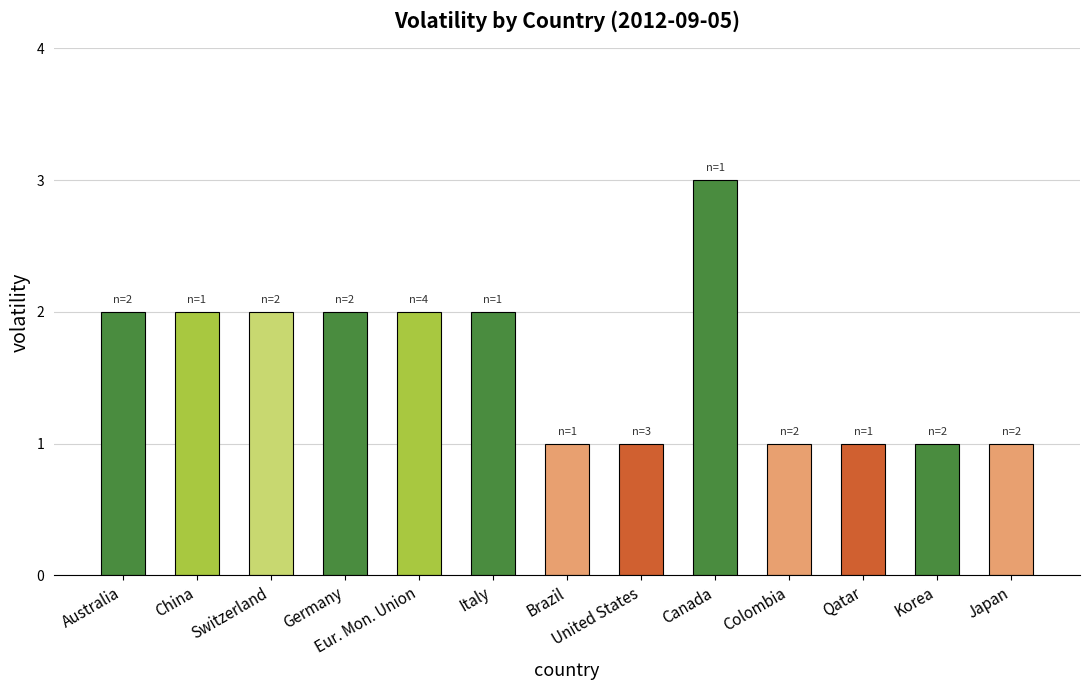

Is it true that the value at Brazil is 1?

True